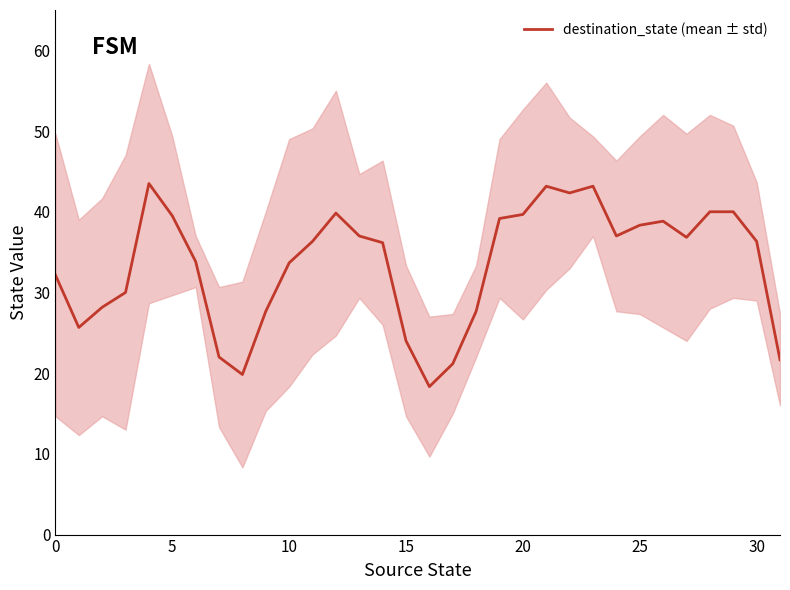

Is it true that destination_state (mean ± std) equals 39.5 at 5?

True